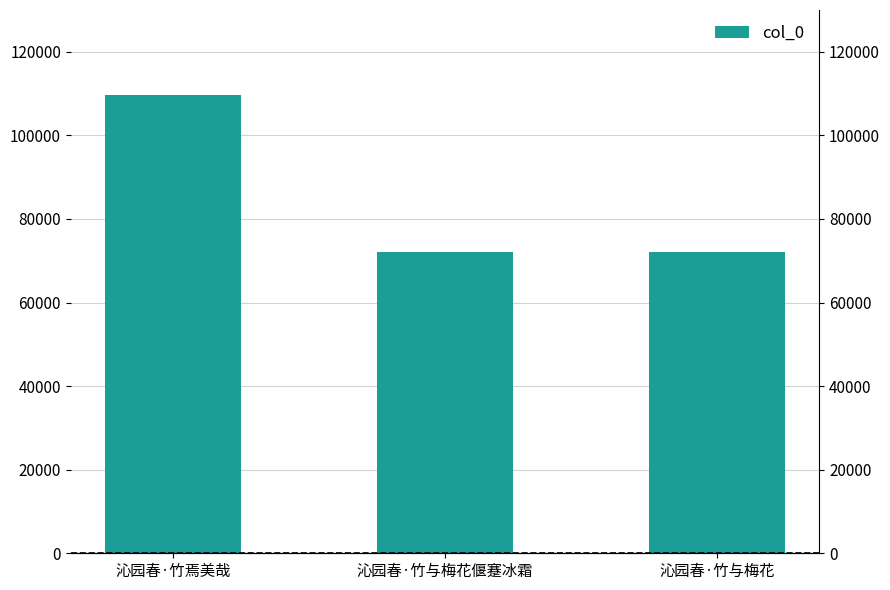

Reading left to right, what are all the values shown in this chart?

109736	72077	72059